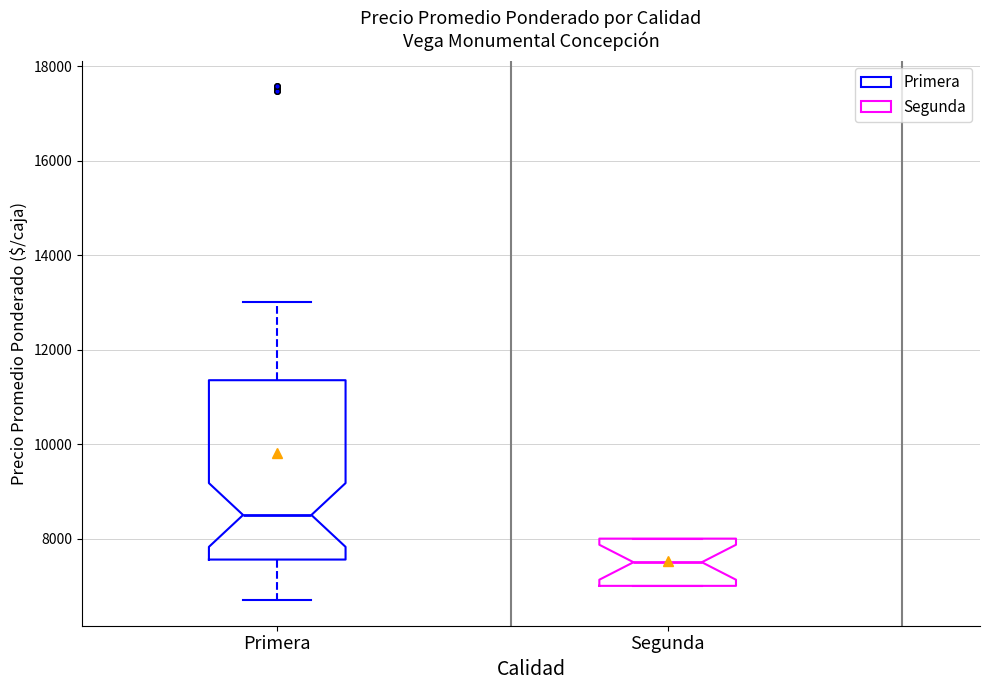

Comparing the boxes themselves (not the whiskers), which one is the tallest?

Primera